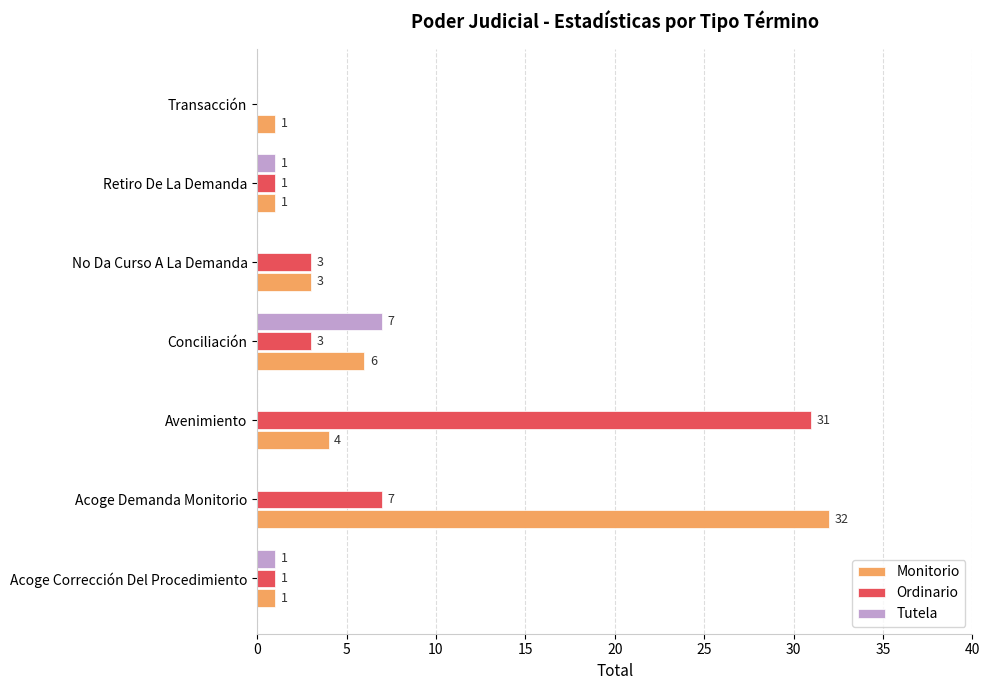

How many categories are shown in the chart?

7